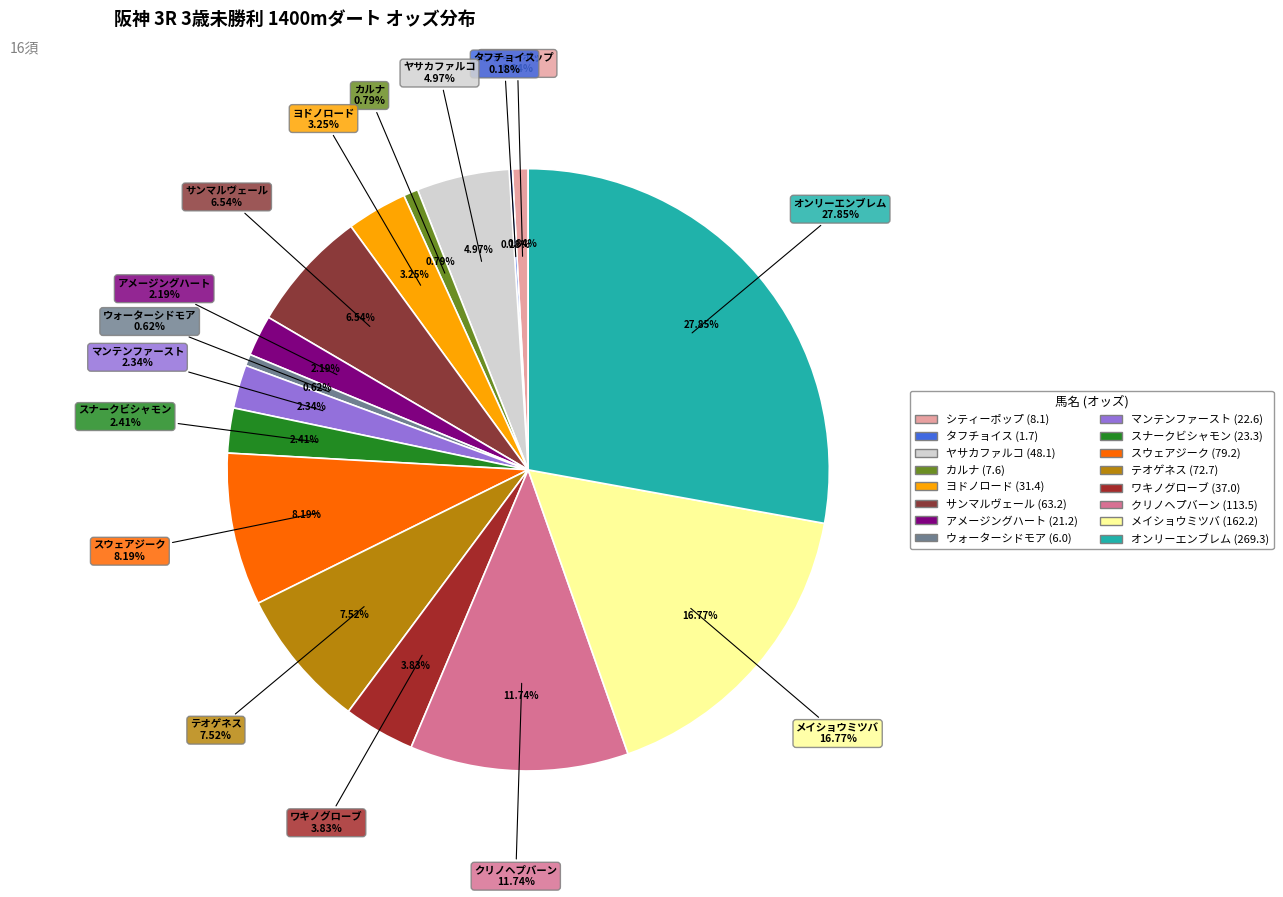

Rank the categories by value from highest to lowest.

オンリーエンブレム, メイショウミツバ, クリノヘプバーン, スウェアジーク, テオゲネス, サンマルヴェール, ヤサカファルコ, ワキノグローブ, ヨドノロード, スナークビシャモン, マンテンファースト, アメージングハート, シティーポップ, カルナ, ウォーターシドモア, タフチョイス